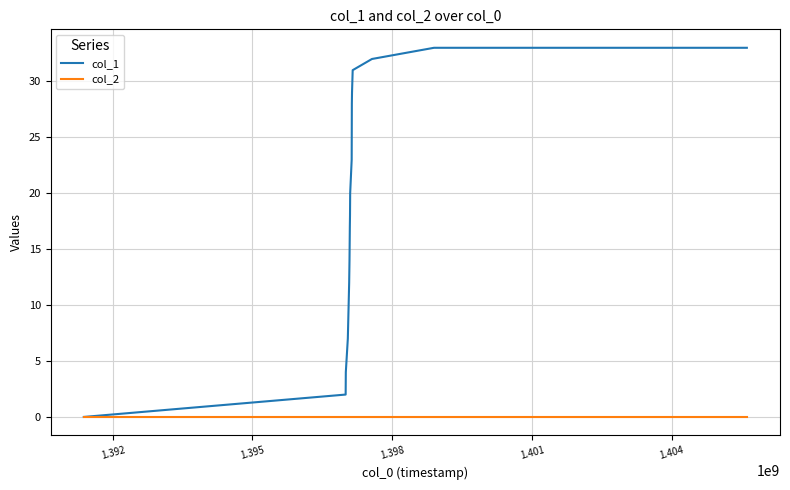

Which series has the widest spread of values?

col_1